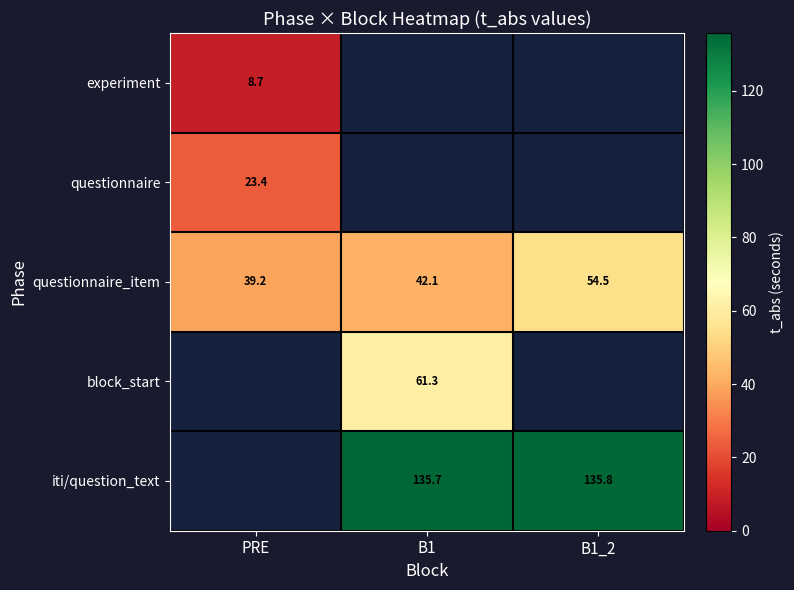

The questionnaire_item series shows 42.1 at B1. True or false?

True